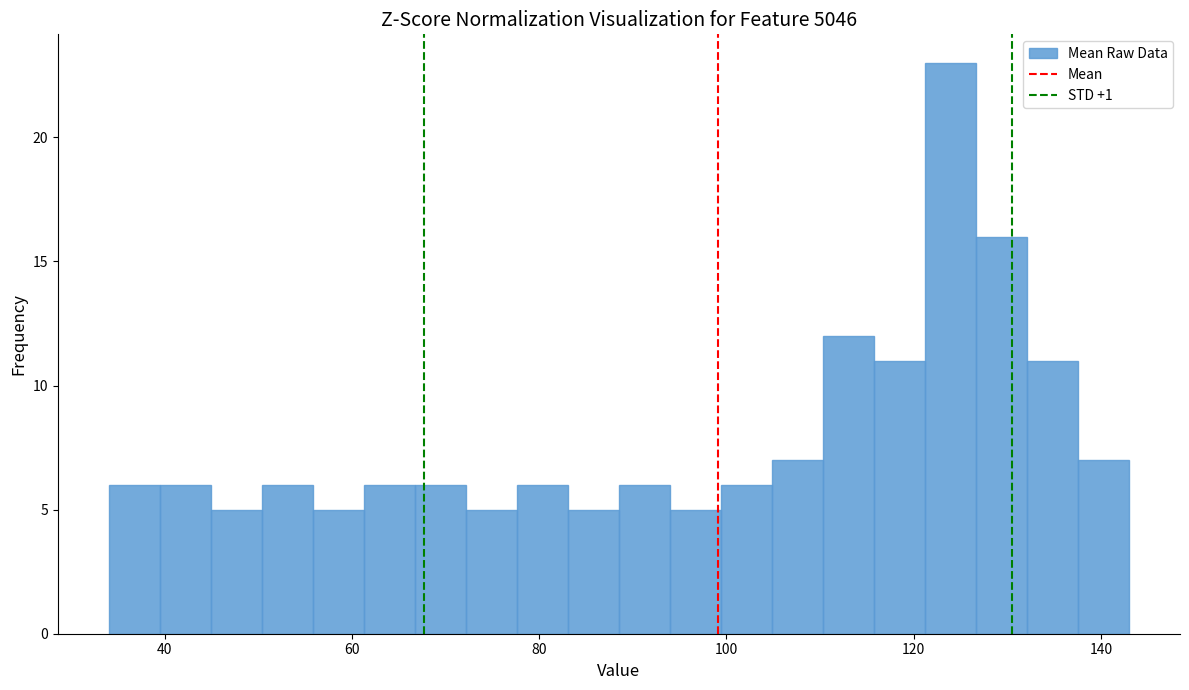

Around what value on the x-axis is the tallest bar? Give the approximate position of its centre, as read against the axis.

124